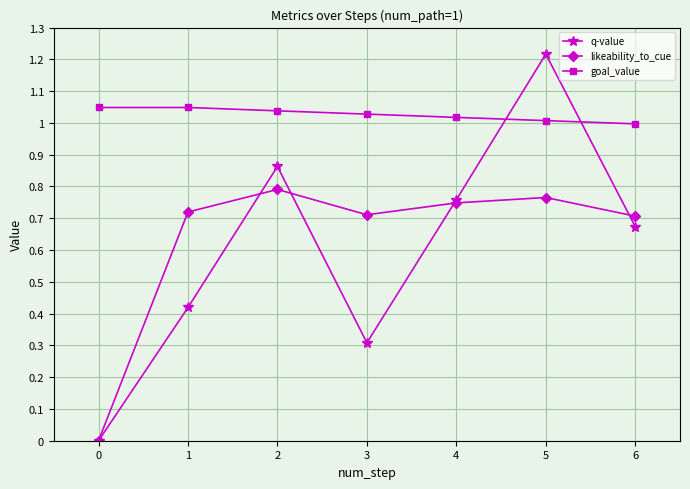

How many interior local valleys does the q-value series have?

1